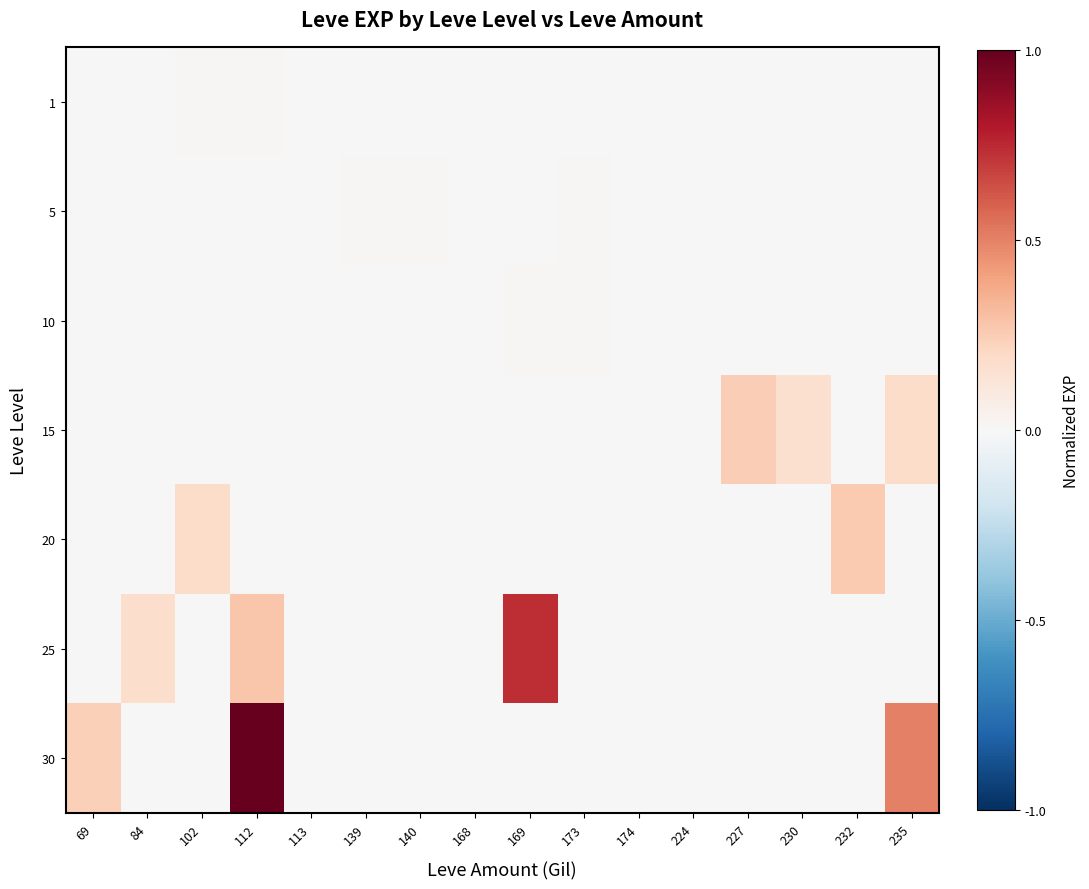

What is the difference between the highest and lowest values at 169?

0.7